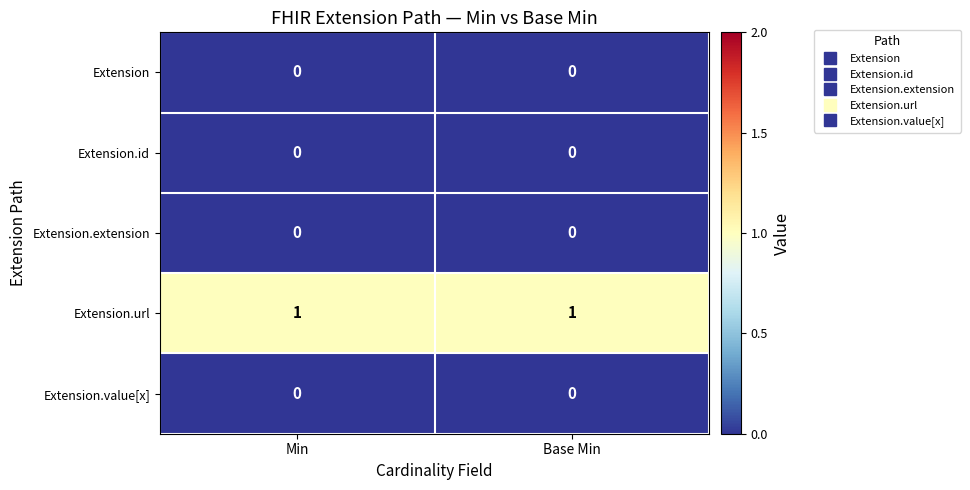

Is it true that Extension.extension equals 0 at Base Min?

True